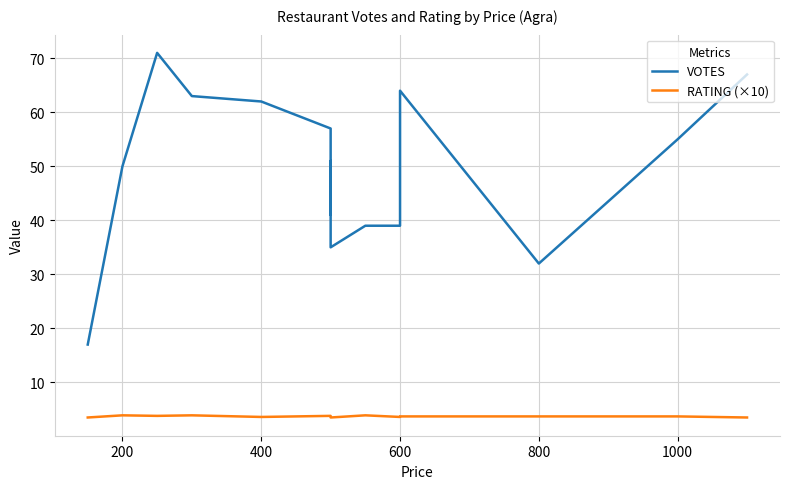

True or false: RATING (×10) and VOTES cross at least once.

False